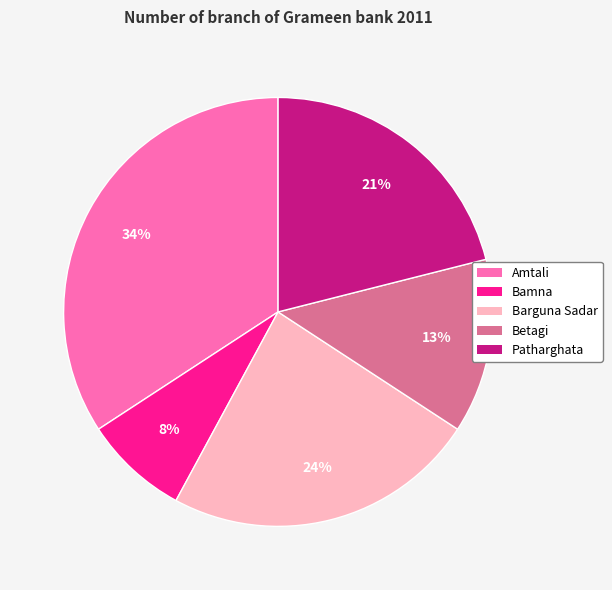

To the nearest percent, what portion does Barguna Sadar represent?

24%